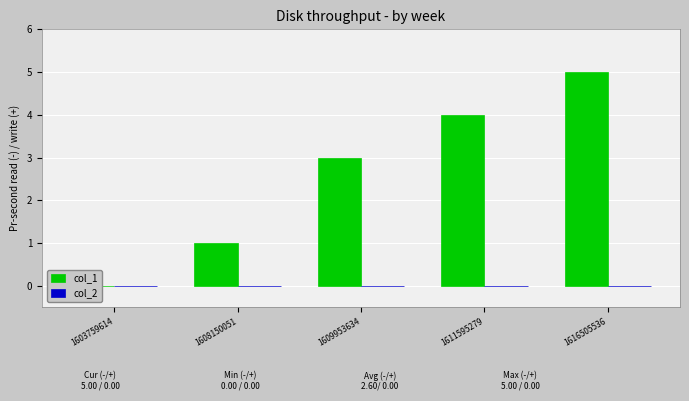

Reading left to right, list all the values displayed in this chart.

col_1: 0	1	3	4	5
col_2: 0	0	0	0	0